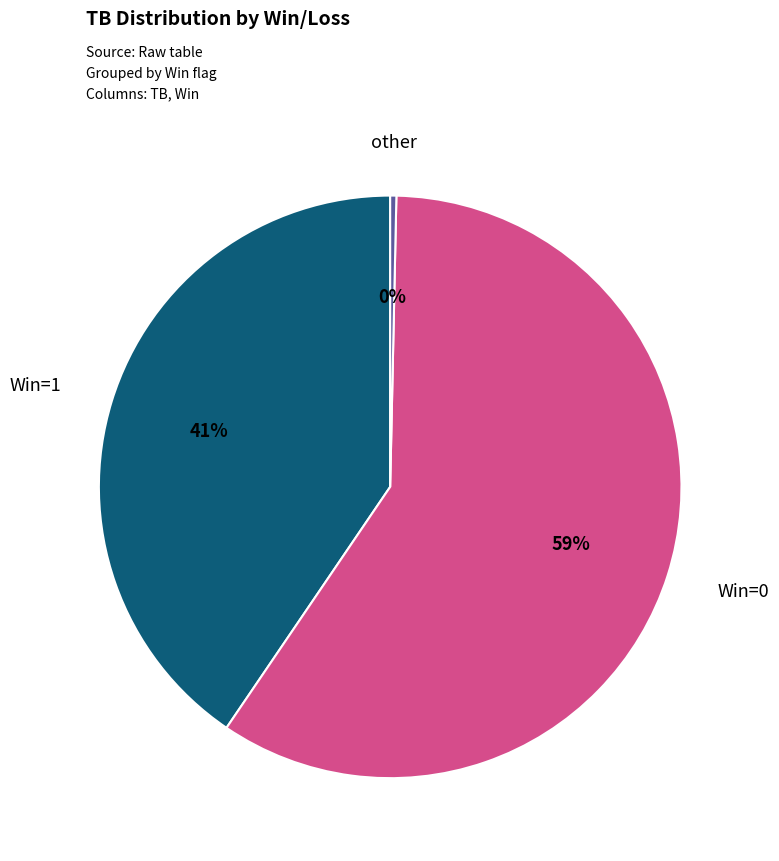

Is there any slice that represents more than half of the pie?

Yes